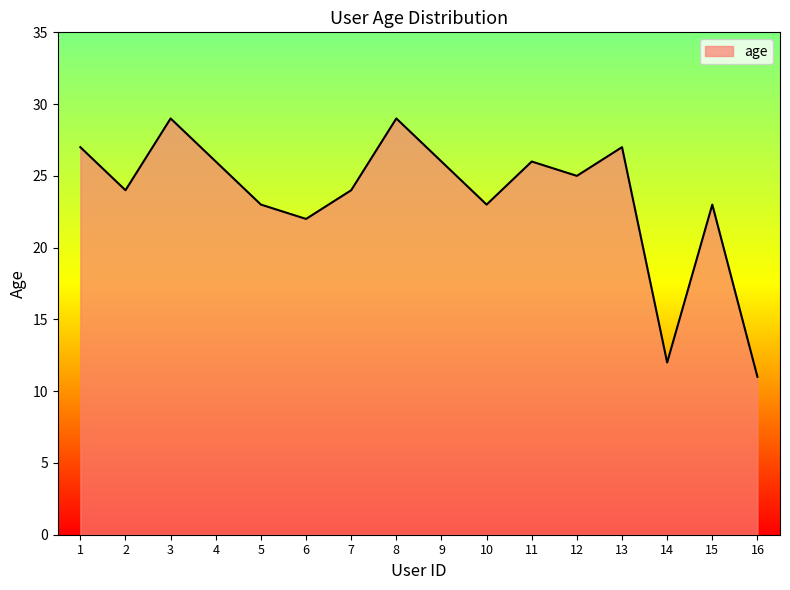

What is the difference between the maximum and minimum values?

18